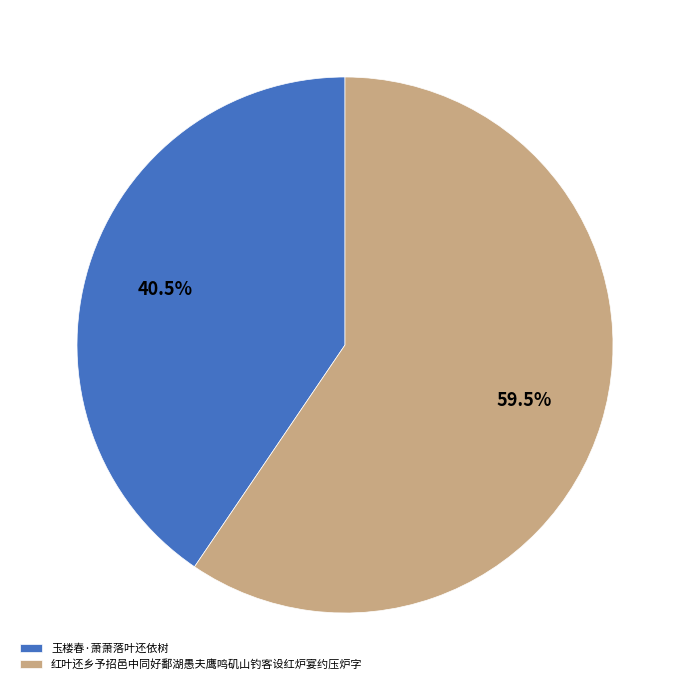

Combined, do 红叶还乡予招邑中同好鄱湖愚夫鹰鸣矶山钓客设红炉宴约压炉字 and 玉楼春·萧萧落叶还依树 account for over 50%?

Yes